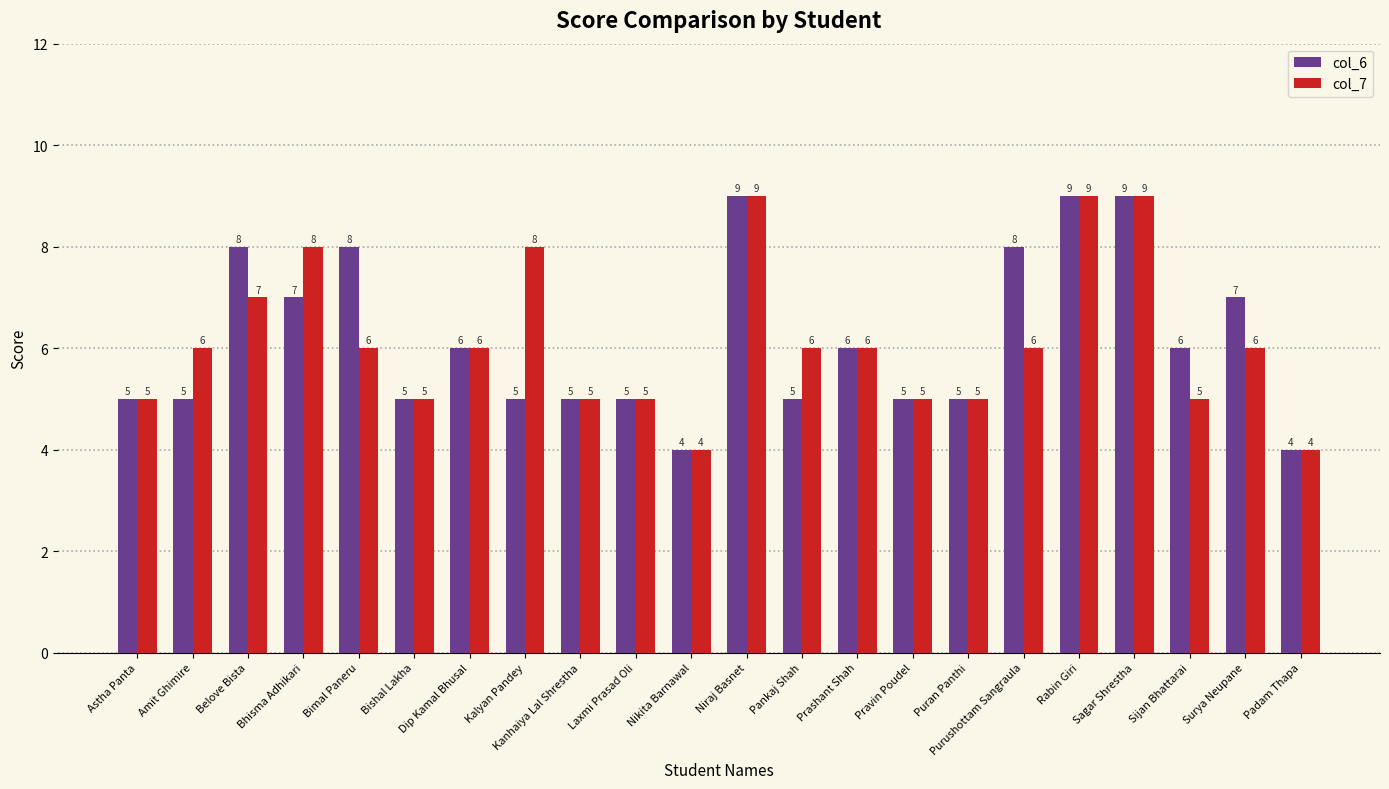

Which series has the largest total across all categories?

col_6